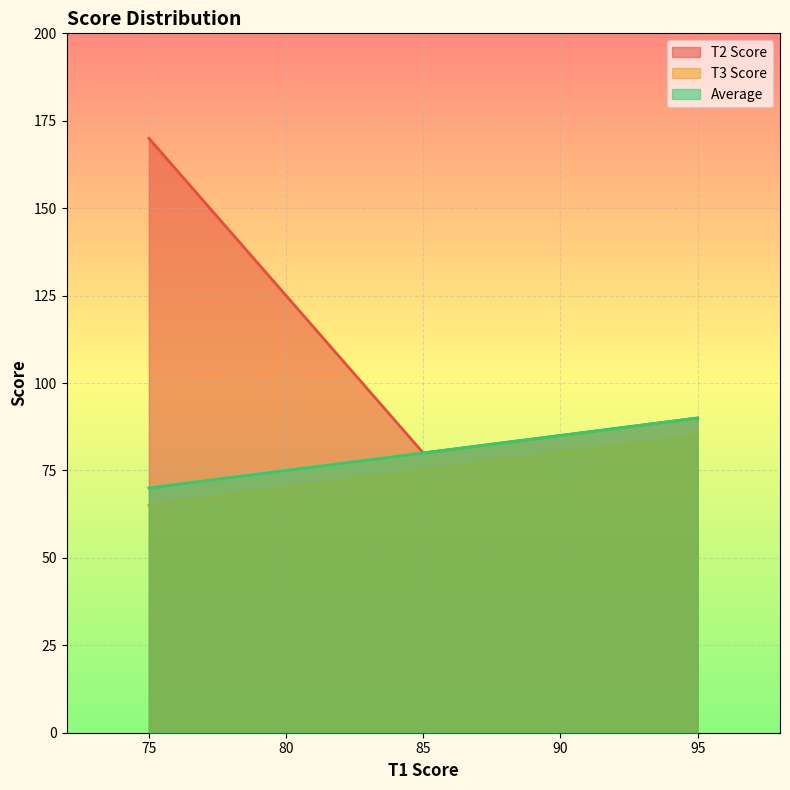

Count the number of categories in the chart.

9